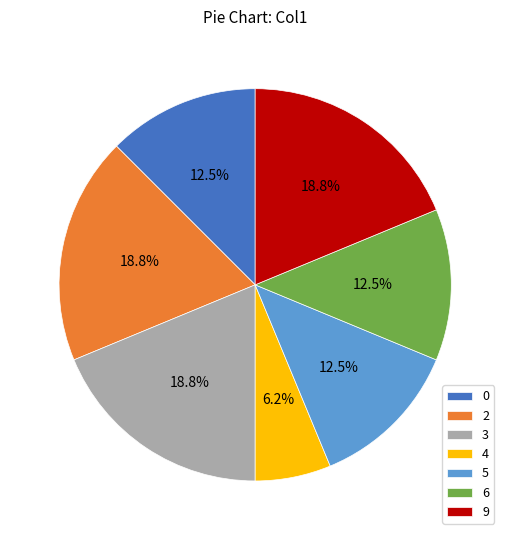

Is 0 the majority of the pie?

No